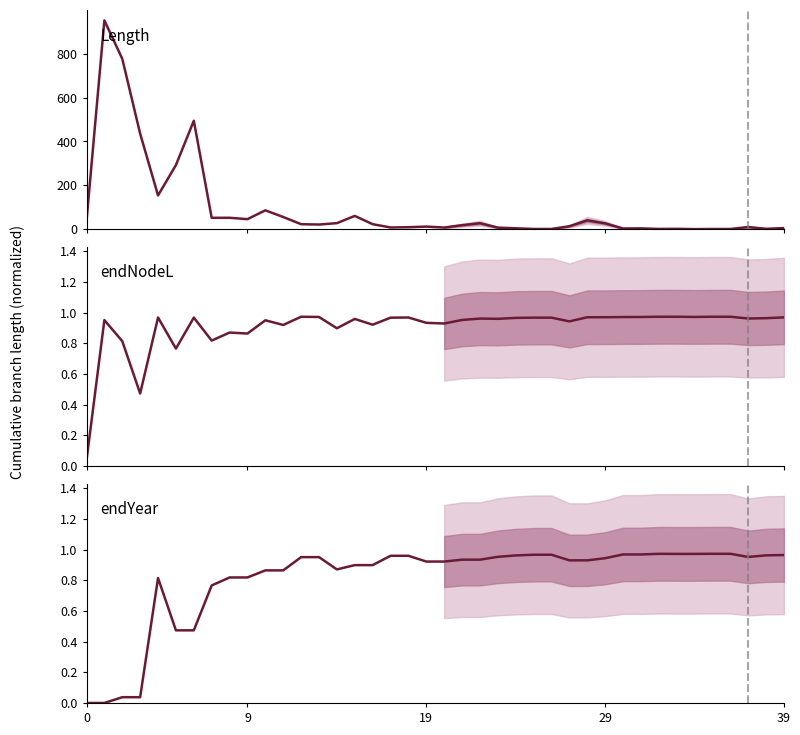

What is the label of the 34th point from the left?

33